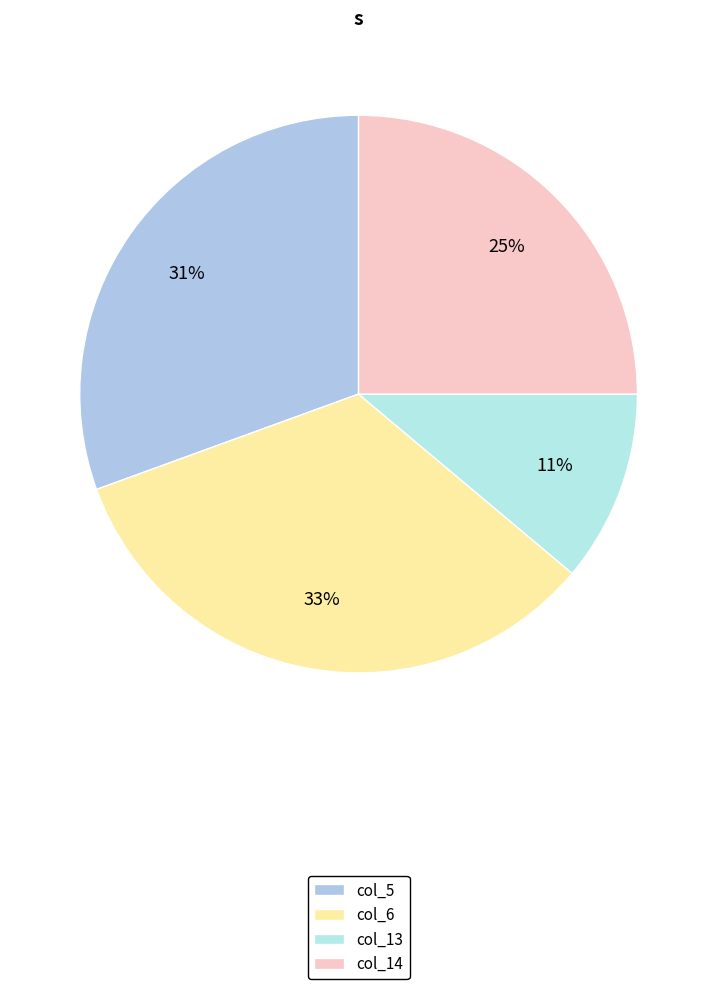

True or false: col_5 accounts for 1% of the total.

False